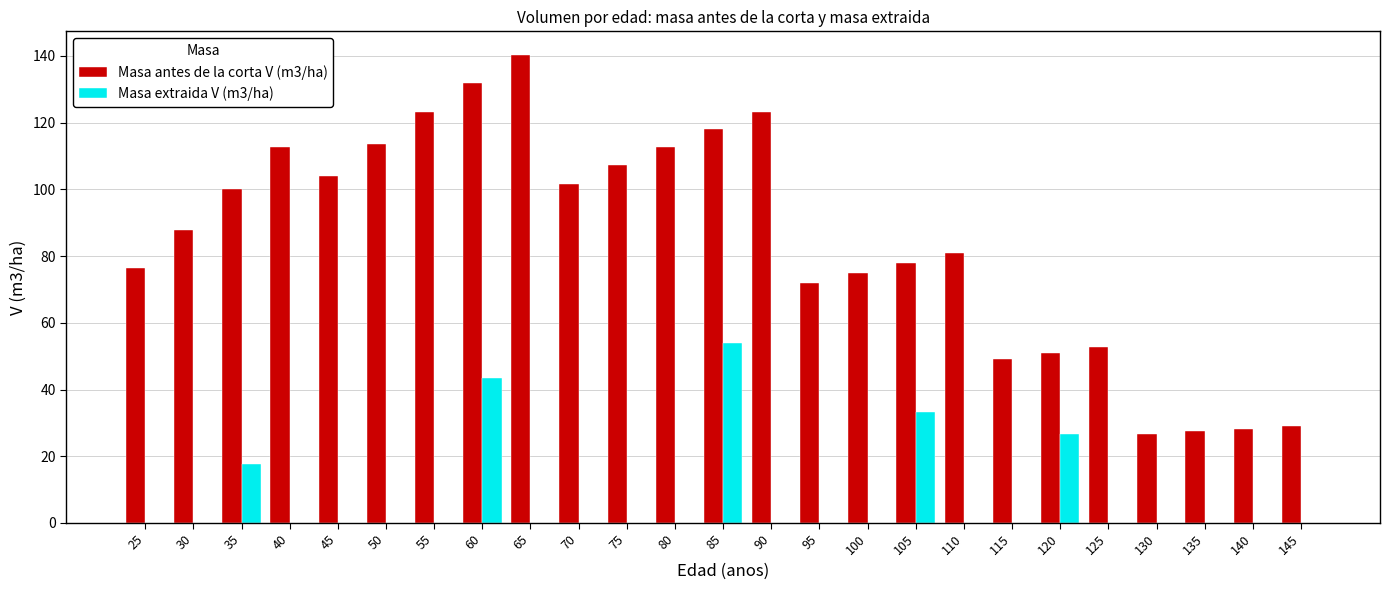

What is the sum of all Masa extraida V (m3/ha) values?

175.0